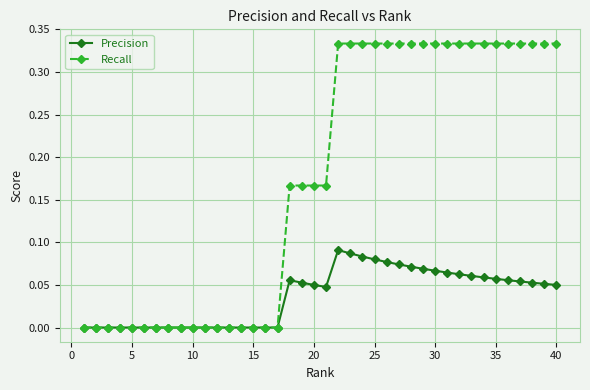

Which series has the largest total across all categories?

Recall